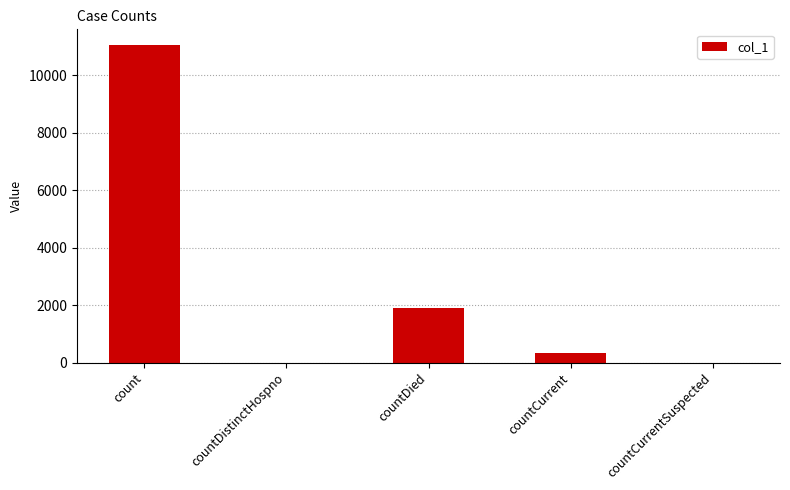

Reading left to right, extract all data points from this chart.

count=11055	countDistinctHospno=0	countDied=1897	countCurrent=323	countCurrentSuspected=0